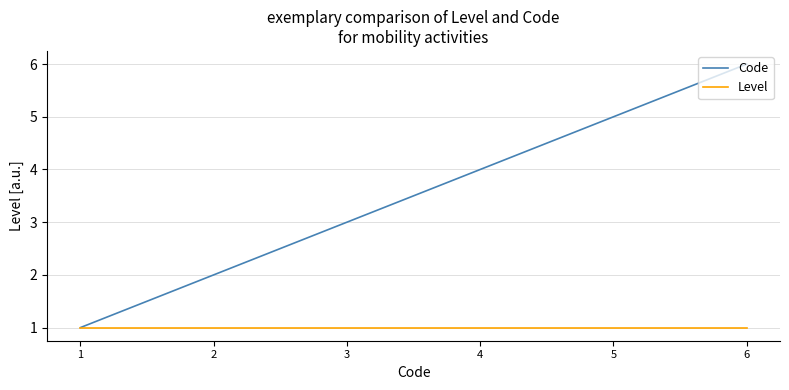

Rank the series by their average value, from lowest to highest.

Level, Code